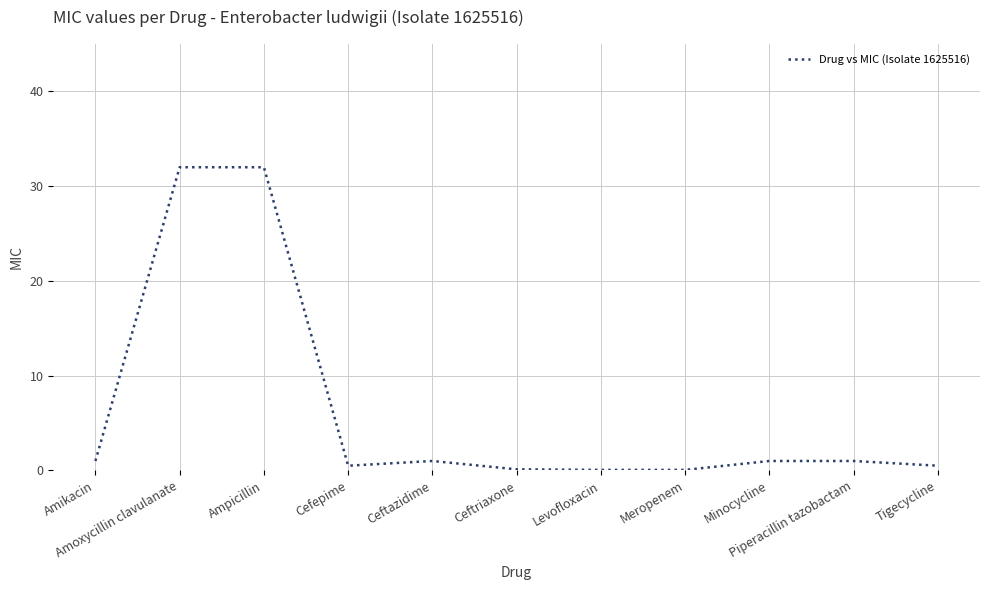

How many lines are shown in the chart?

1